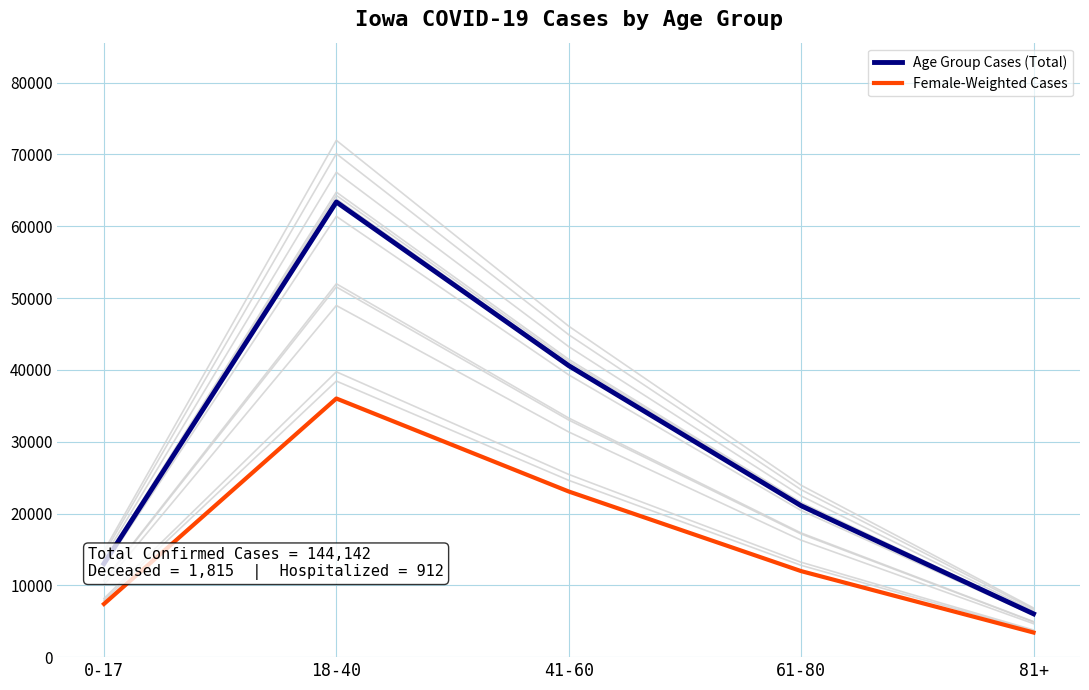

Reading left to right, list all the values displayed in this chart.

Age Group Cases (Total): 13031.0	63377.0	40587.0	21079.0	6032.0
Female-Weighted Cases: 7404.5	36012.0	23062.3	11977.5	3427.5